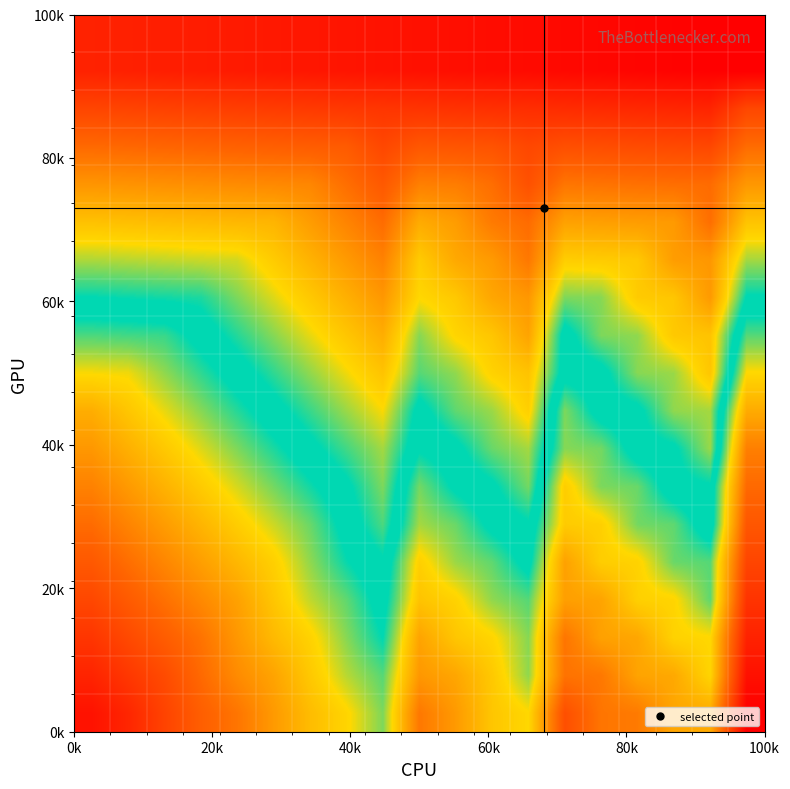

How many distinct data groups are displayed?

19